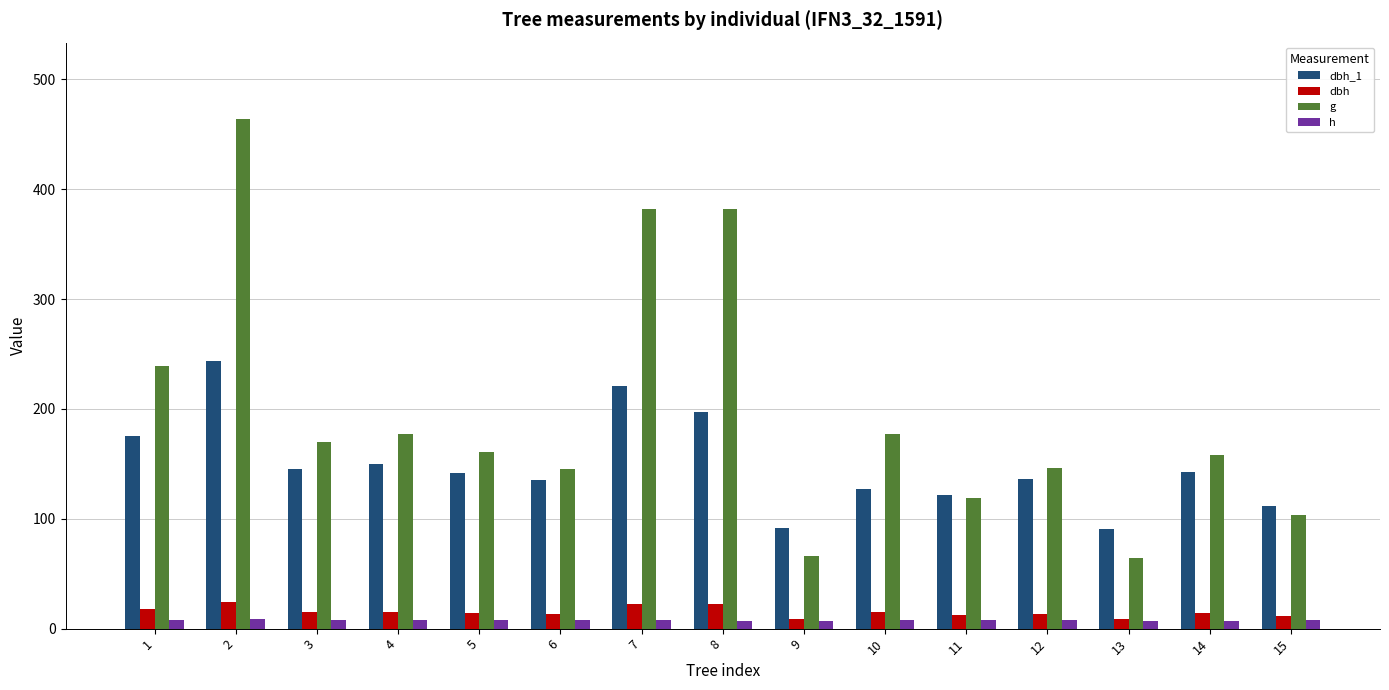

Between 2 and 8, which series saw the biggest shift?

g